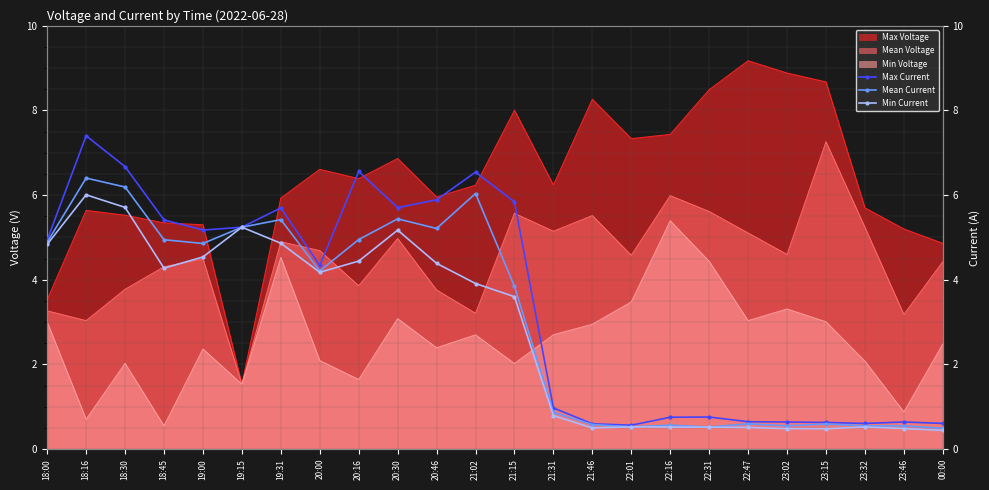

How many data points in Mean Current are above 4?

12